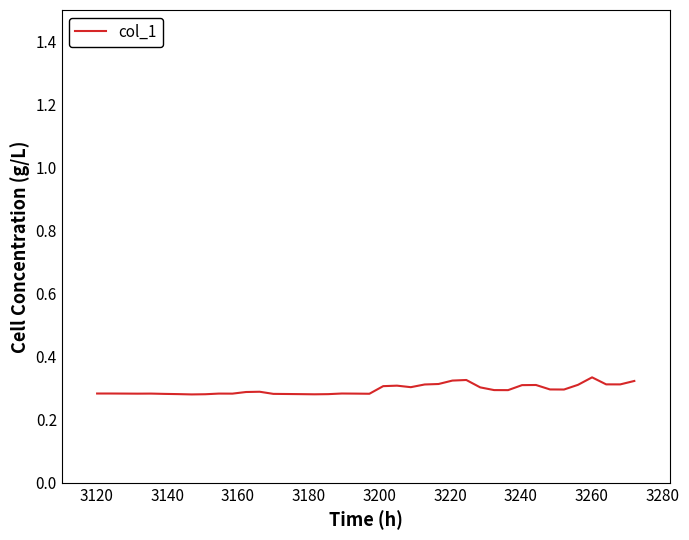

Does the chart have visible grid lines?

No